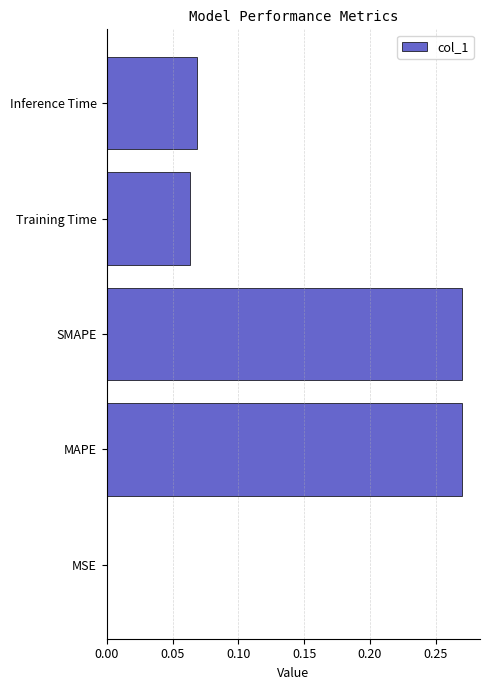

Between MAPE and Training Time, which is larger?

MAPE